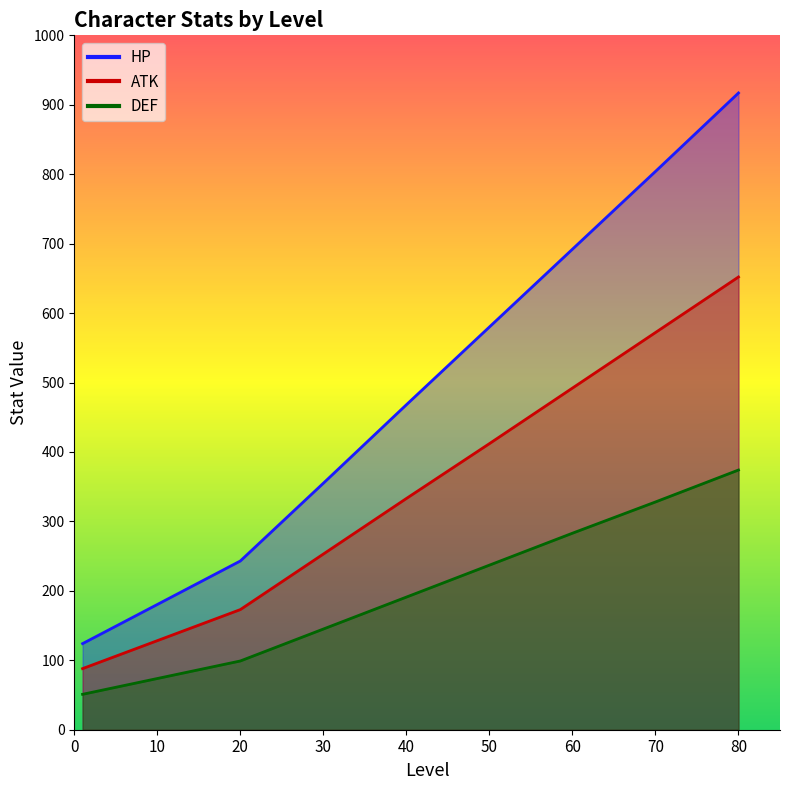

Which has a higher value, 70 or 30?

70